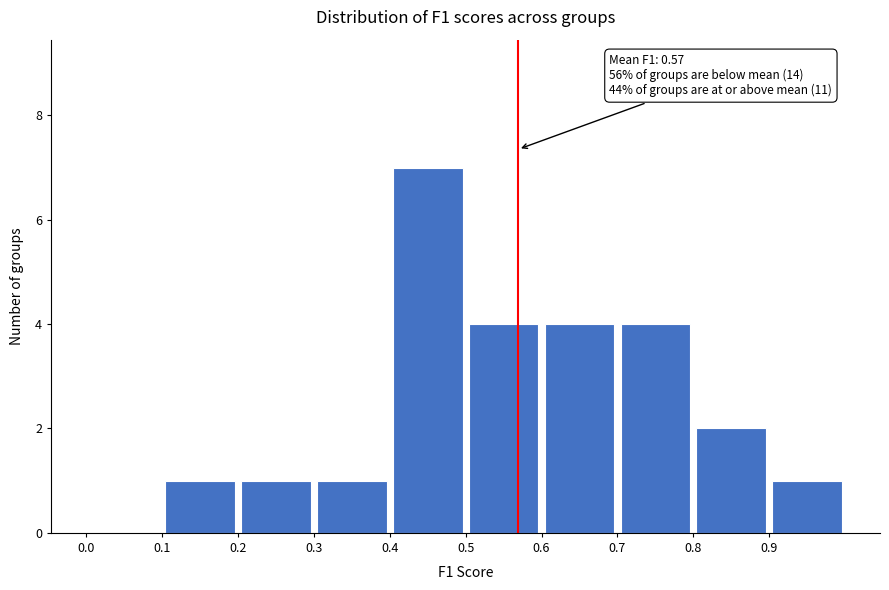

Which range on the x-axis has the tallest bar?

0.4 to 0.5